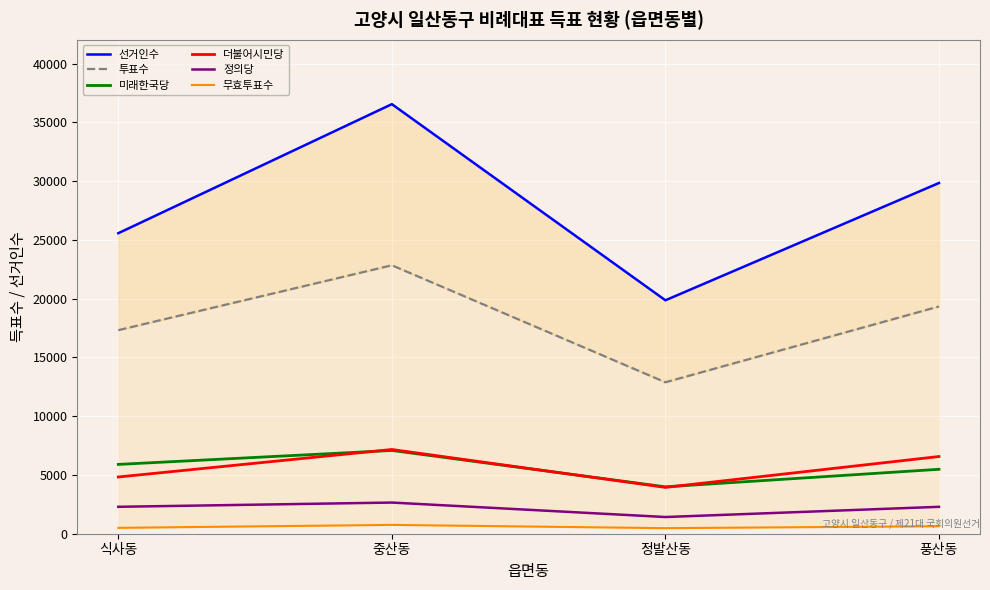

Which category has the lowest value across all series?

정발산동